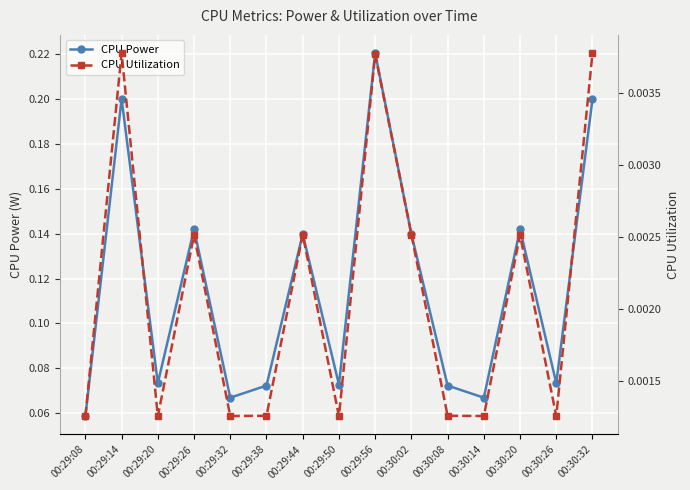

True or false: CPU Power and CPU Utilization intersect in this chart.

False